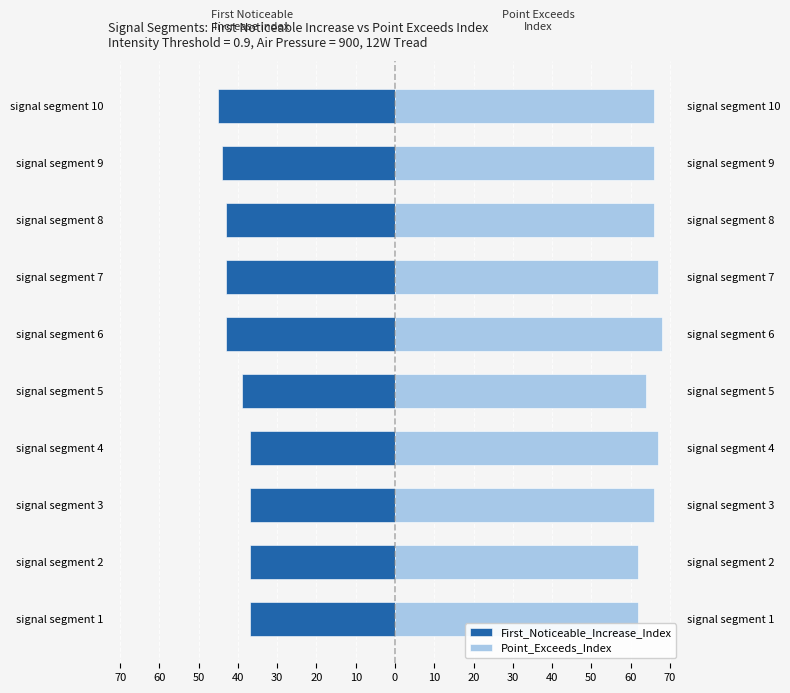

Which has a higher value, signal segment 1 or signal segment 2?

signal segment 1